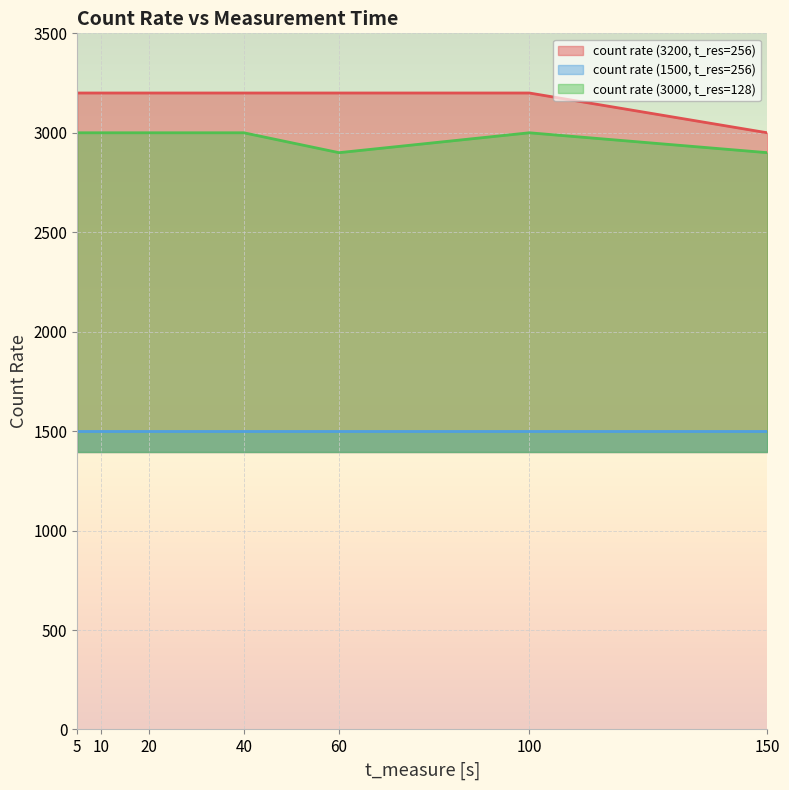

How many distinct data groups are displayed?

3